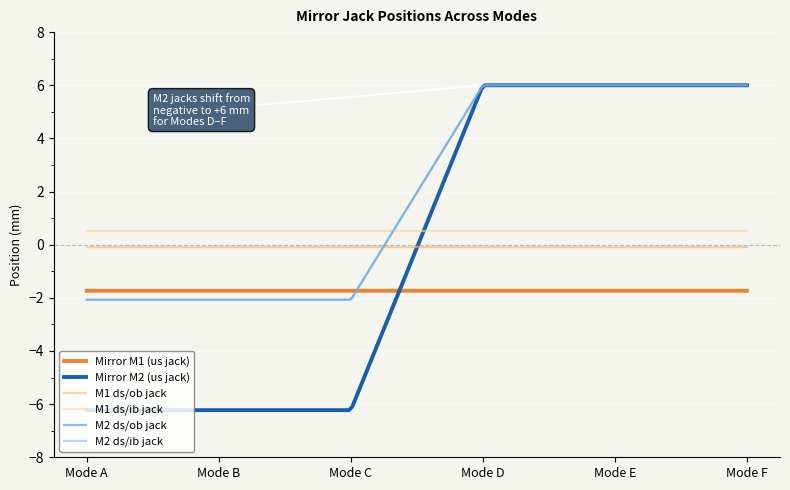

Rank the categories by m2_yu value from lowest to highest.

Mode A, Mode B, Mode C, Mode D, Mode E, Mode F